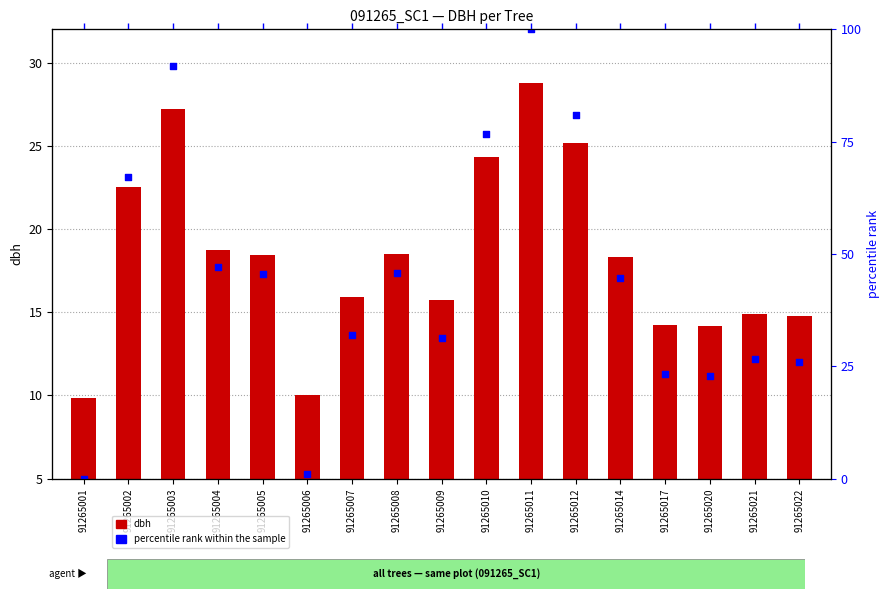

At how many categories does at least one series exceed 34?

9